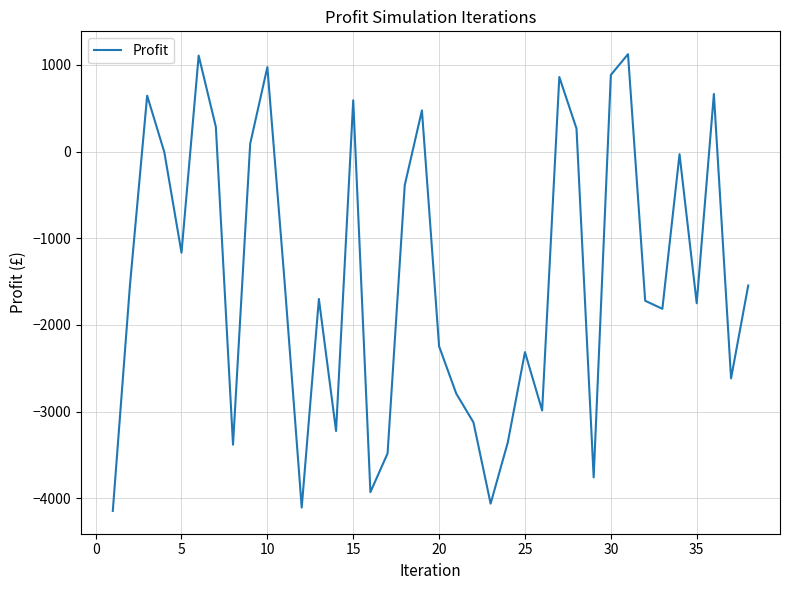

What is the minimum value shown in the chart?

-4146.5